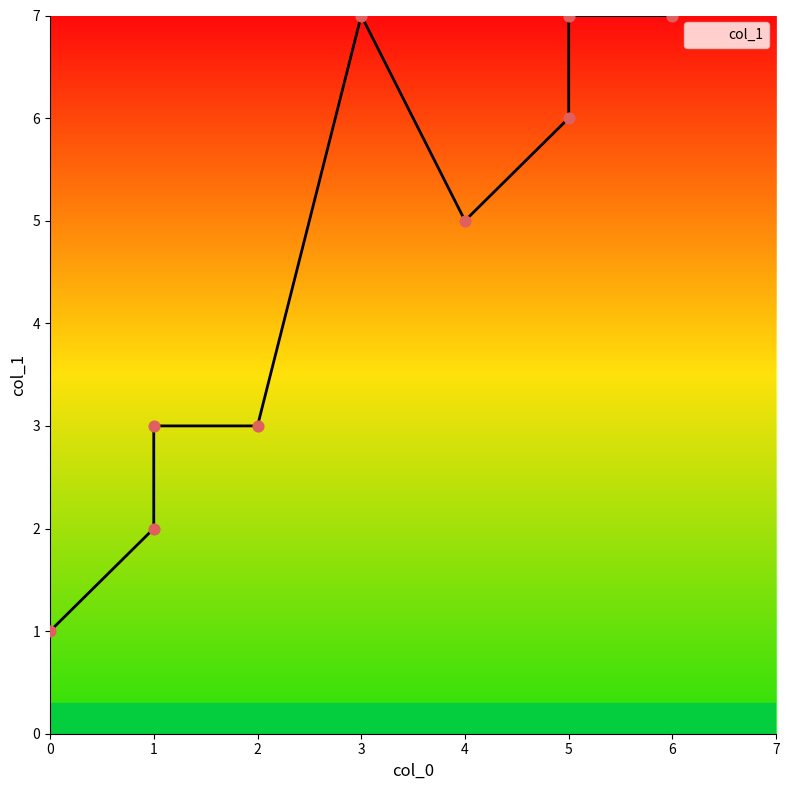

What is the change in value from 1 to 2?

+1